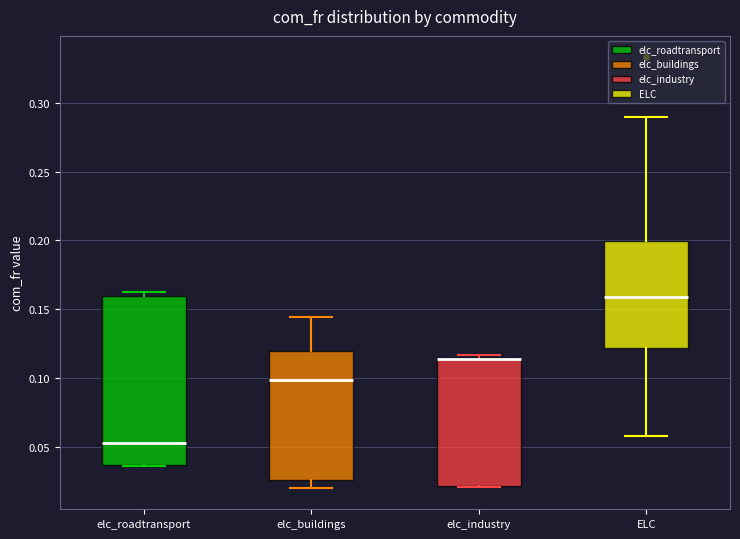

Reading left to right, transcribe this box plot: for each box, give where its median line is, the range the box spans, and where its two whiskers end, as read against the y-axis. The values are not printed on the chart, so give them approximately, as read against the axis.

elc_roadtransport: median 0.055, box 0.035 to 0.160, whiskers 0.035 to 0.165
elc_buildings: median 0.100, box 0.025 to 0.120, whiskers 0.020 to 0.145
elc_industry: median 0.115 (drawn on the box's upper edge), box 0.020 to 0.115, whiskers 0.020 to 0.115 (just above the box's upper edge)
ELC: median 0.160, box 0.120 to 0.200, whiskers 0.060 to 0.290